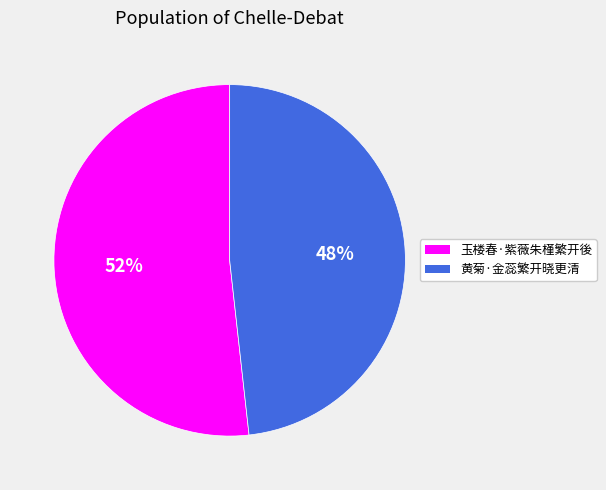

To the nearest percent, what portion does 黄菊·金蕊繁开晓更清 represent?

48%